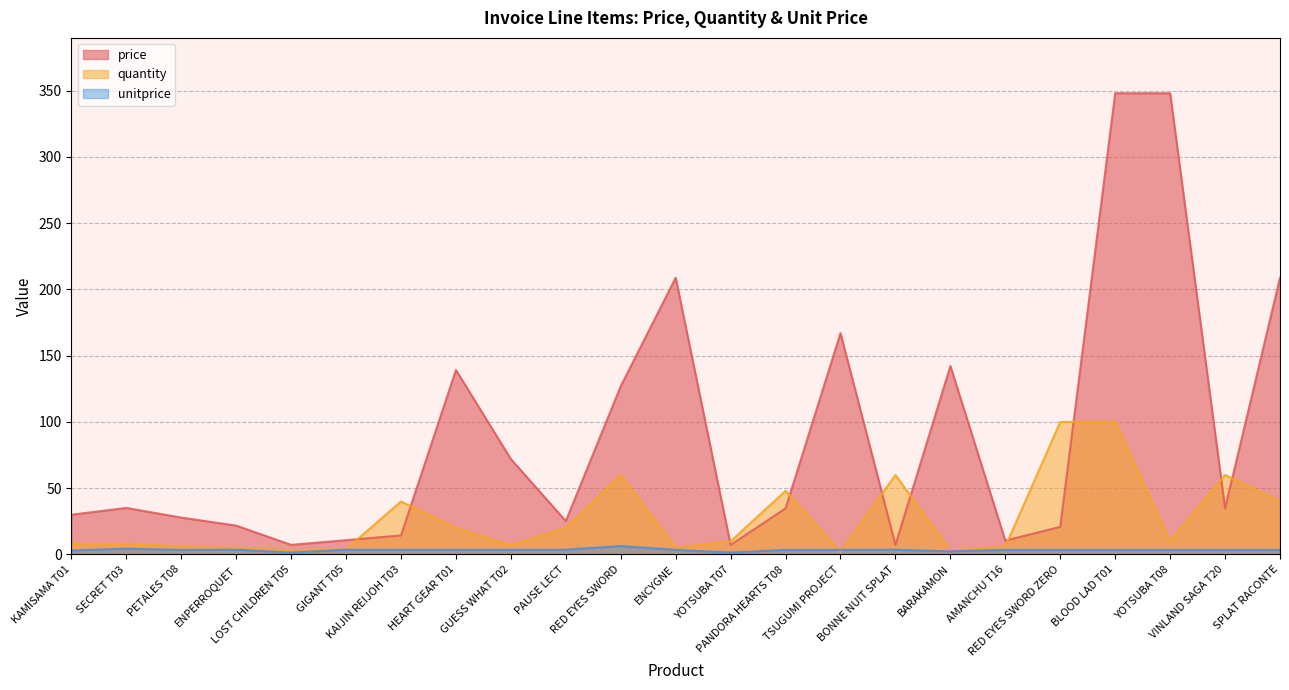

True or false: quantity has a value of 5.0 at ENPERROQUET.

True